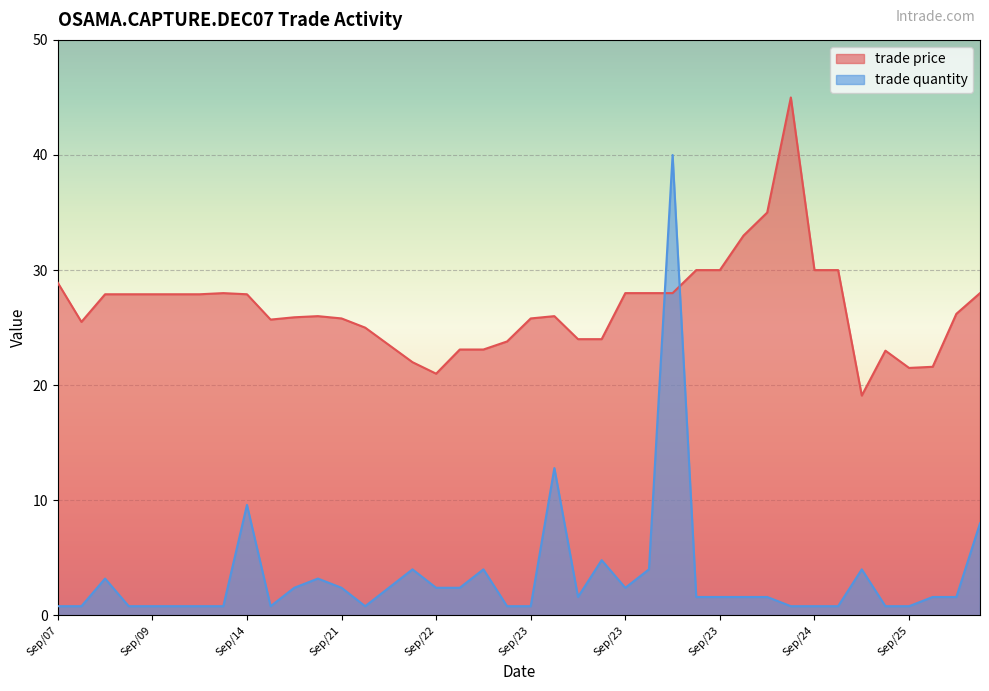

Which category has the lowest value in the trade quantity series?

Sep/07